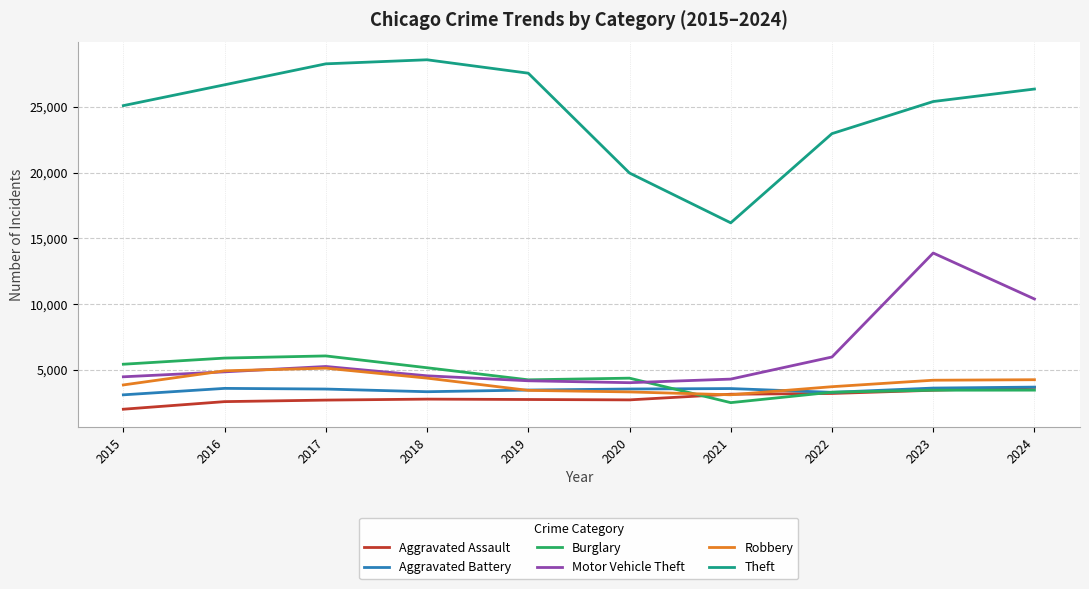

The Burglary series shows 2494 at 2021. True or false?

True